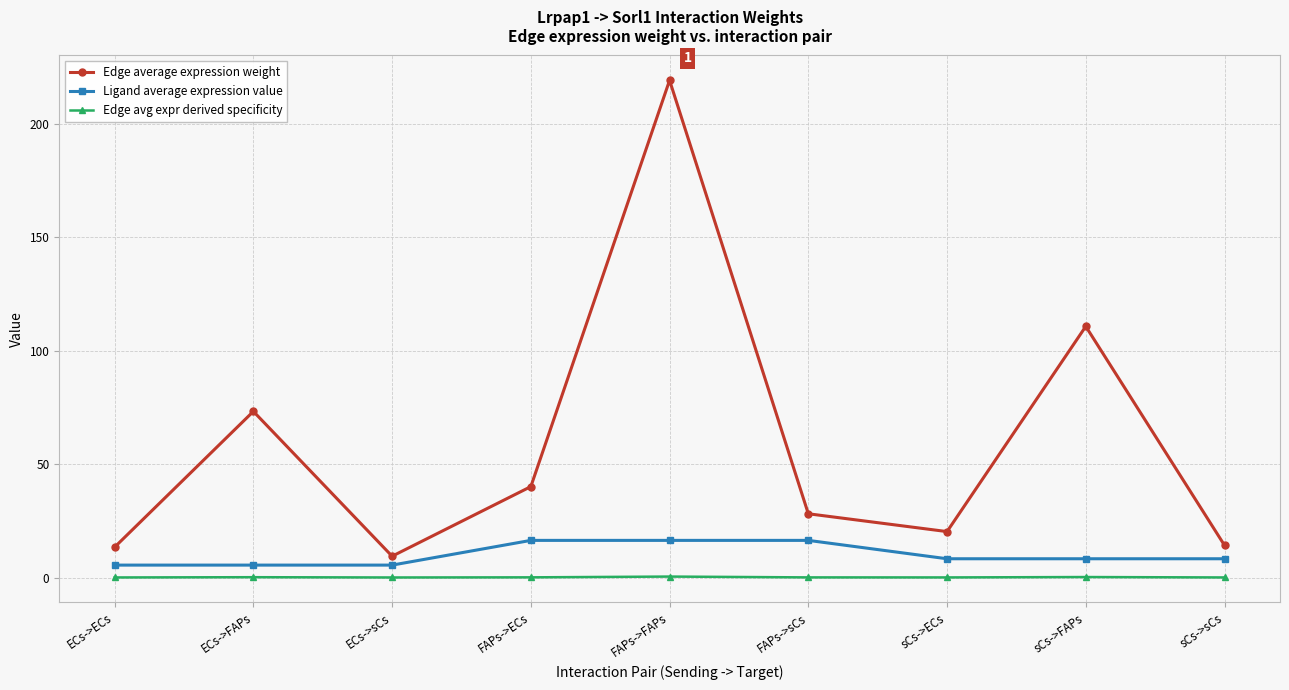

What is the label of the 1st point from the left?

ECs->ECs